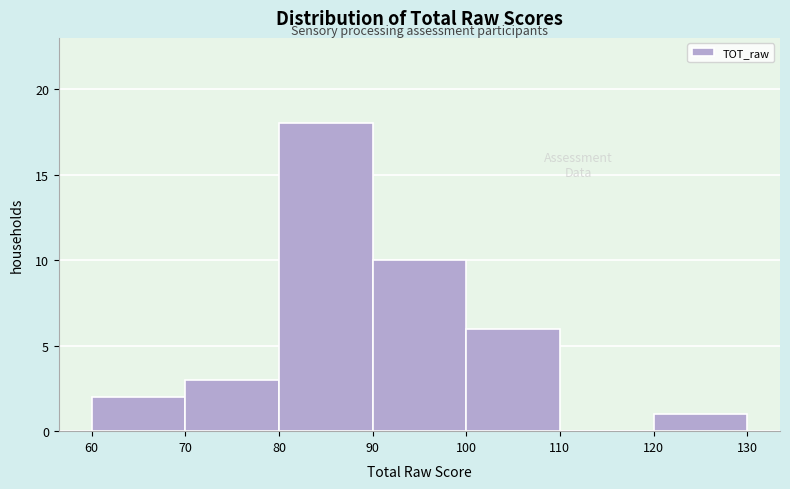

Reading left to right, transcribe this chart: for each bar, give the range it covers on the x-axis and its height. The values are not printed on the chart, so give them approximately, as read against the axis.

60 to 70: 2
70 to 80: 3
80 to 90: 18
90 to 100: 10
100 to 110: 6
110 to 120: 0
120 to 130: 1